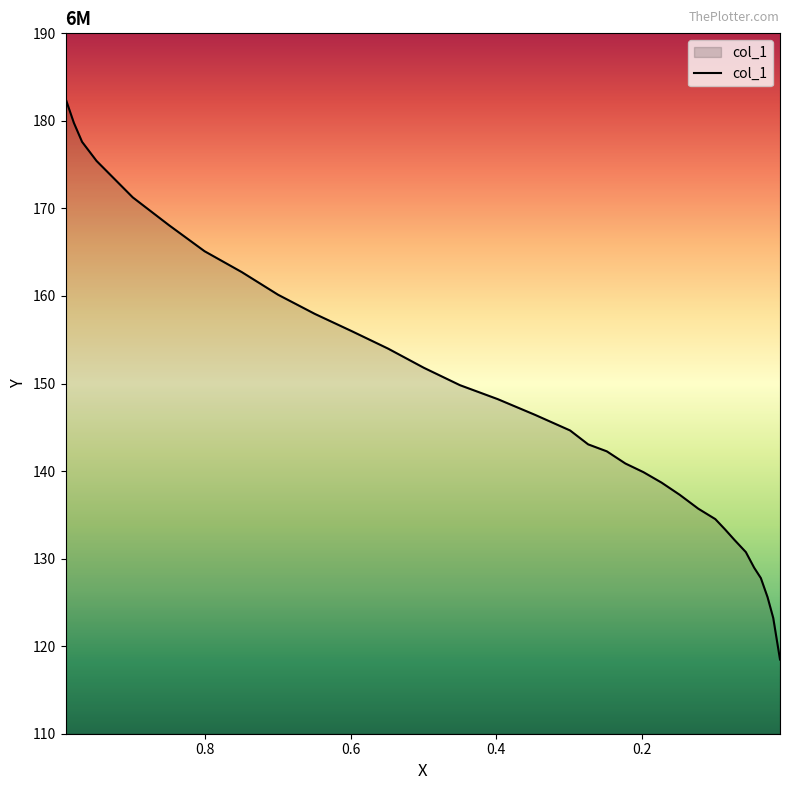

True or false: the data shows 221.2 at 8.

False